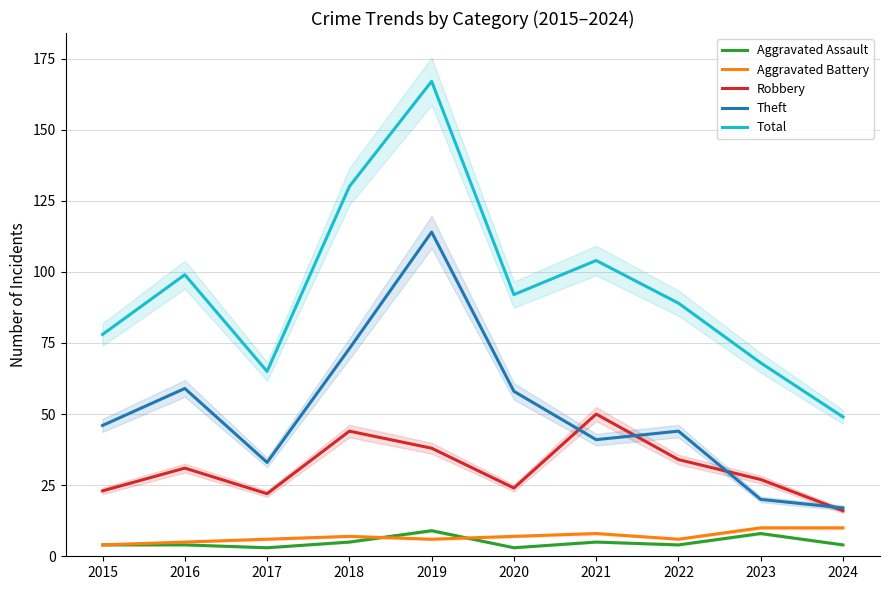

What is the approximate value of Robbery at 2022, to the nearest 5?

35